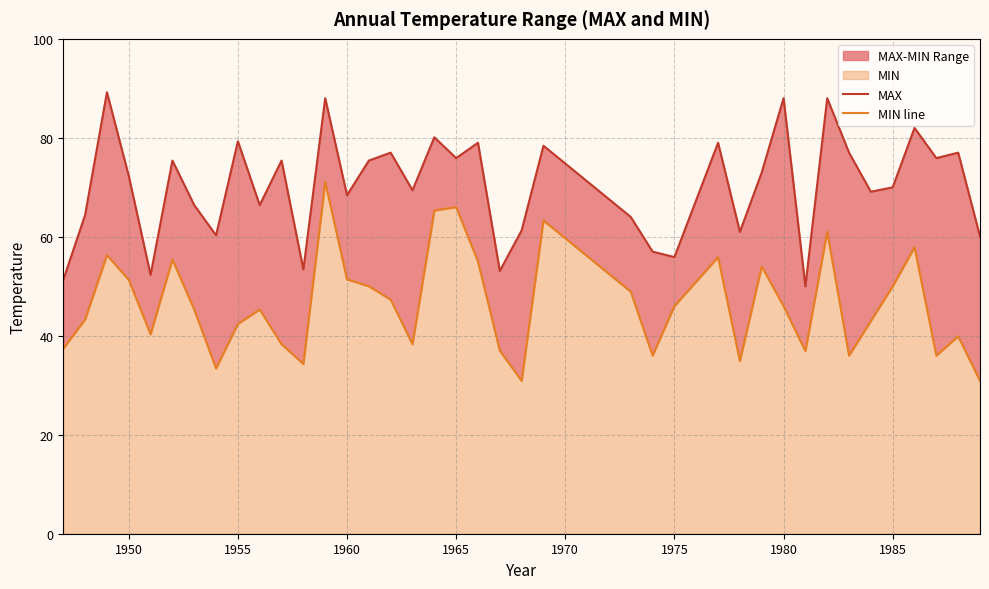

What is the average value of the MIN line series?

46.5